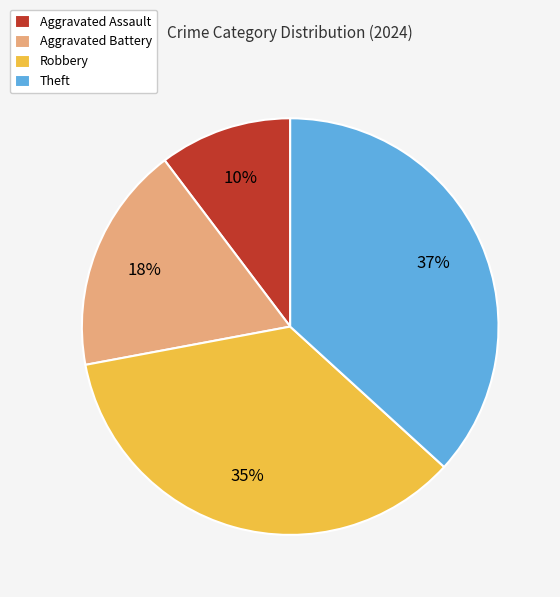

What is the ratio of the value at Theft to the value at Aggravated Battery?

2.1